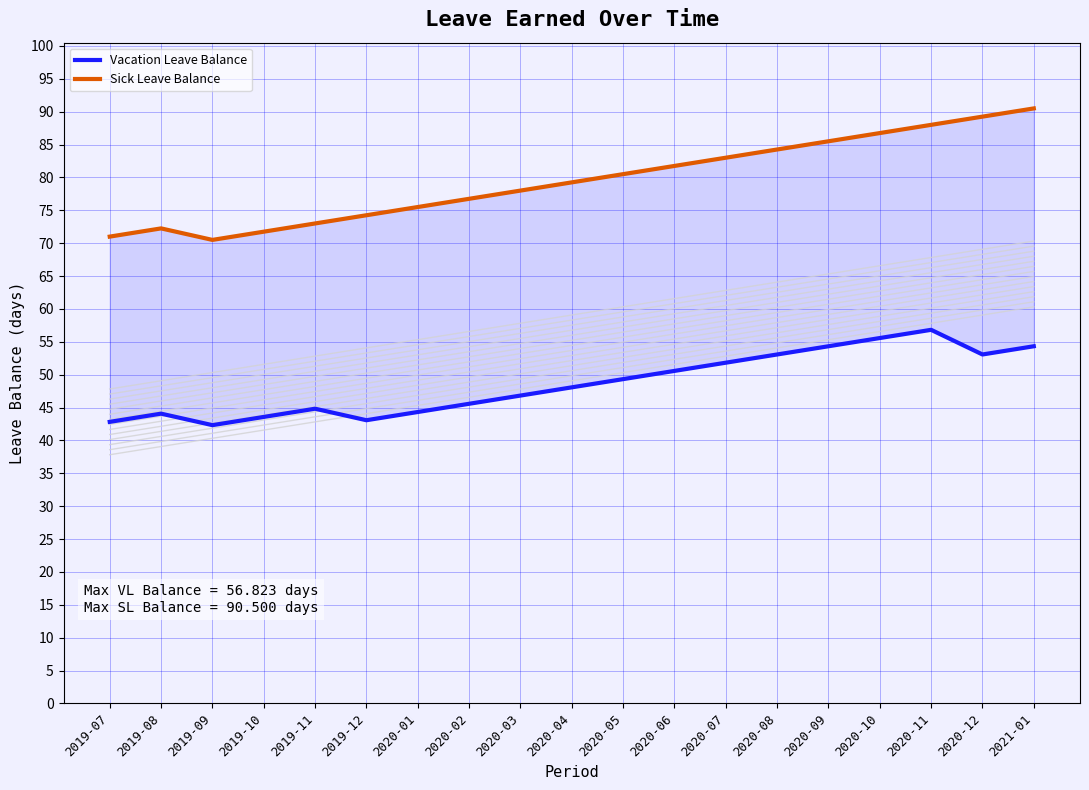

What is the difference between the highest and lowest values at 2021-01?

36.2